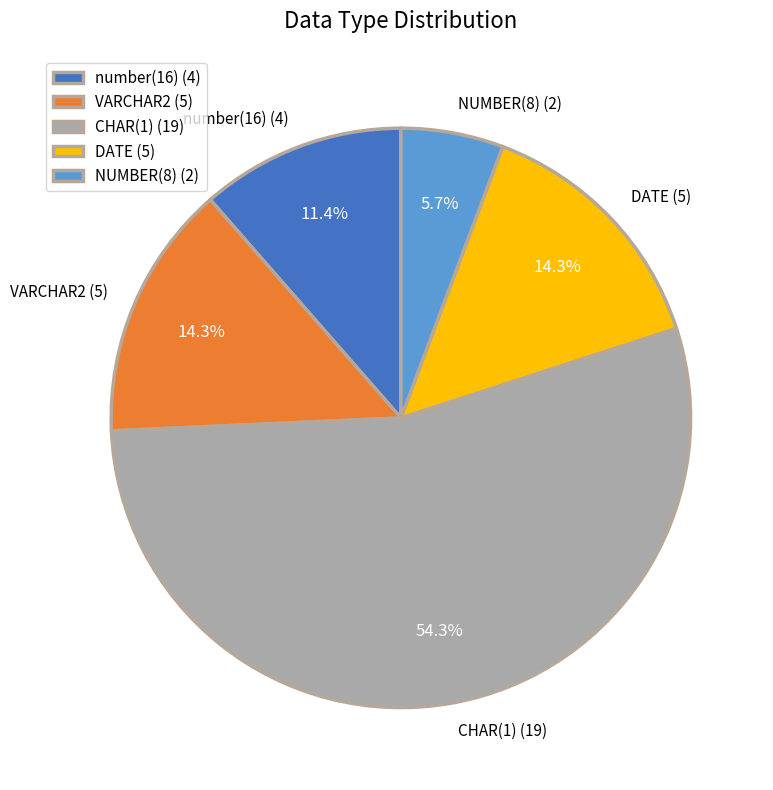

Combined, do VARCHAR2 (5) and number(16) (4) account for over 50%?

No